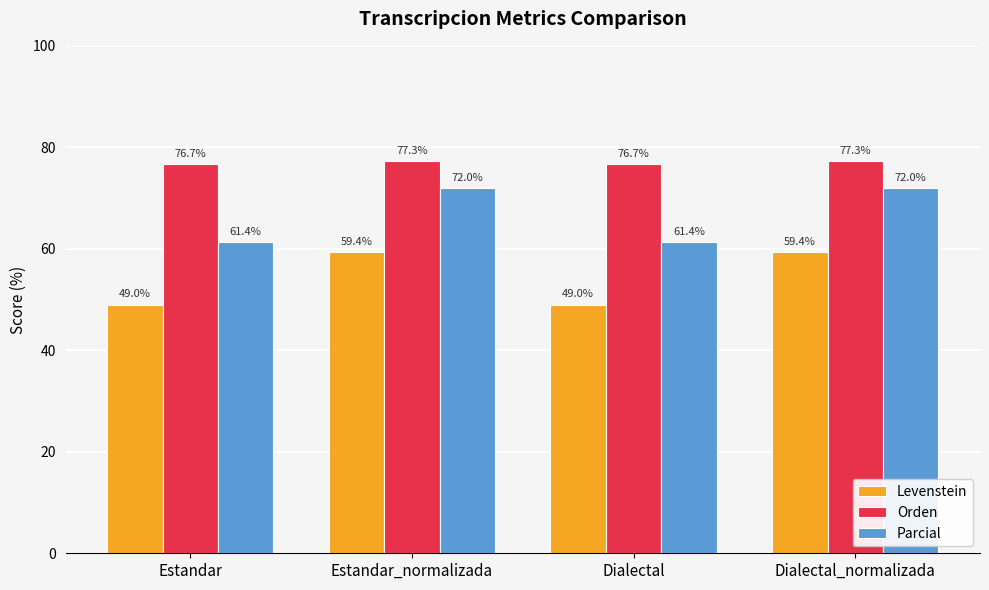

What value does the Parcial series have at Dialectal?

61.4